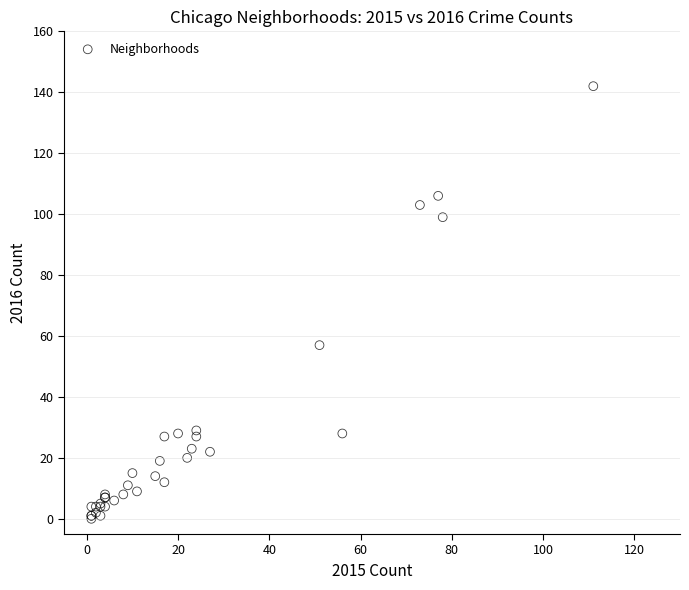

What Y value in the scatter plot is closest to 71?

57